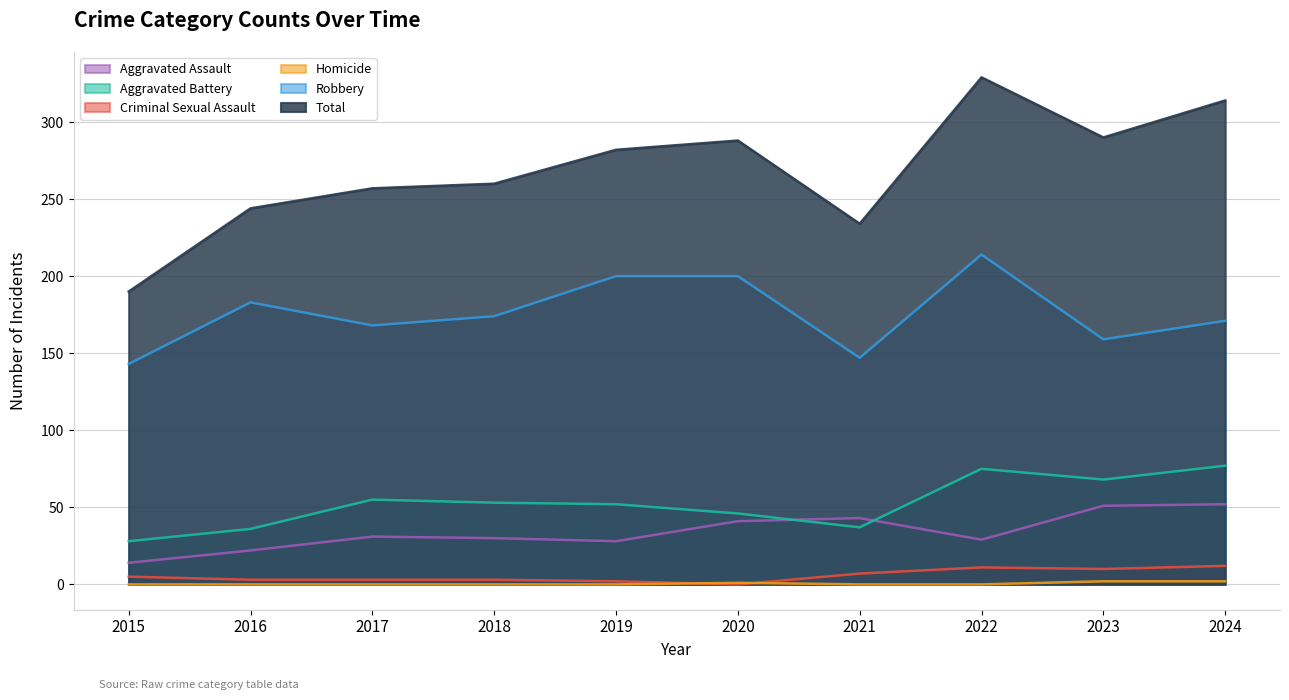

Which series changed the most between 2020 and 2024?

Aggravated Battery